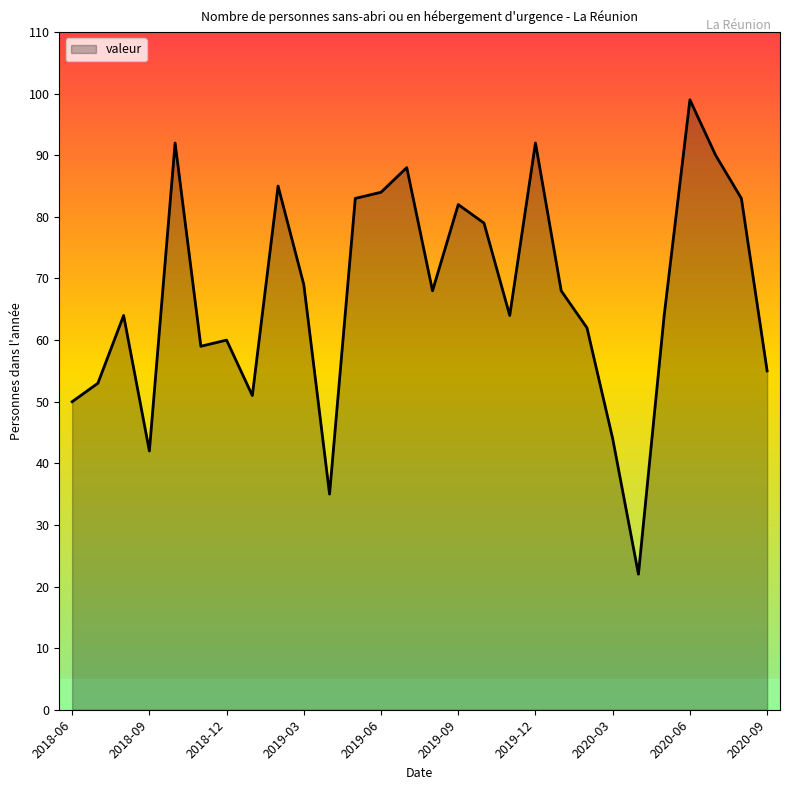

Count the number of categories in the chart.

28